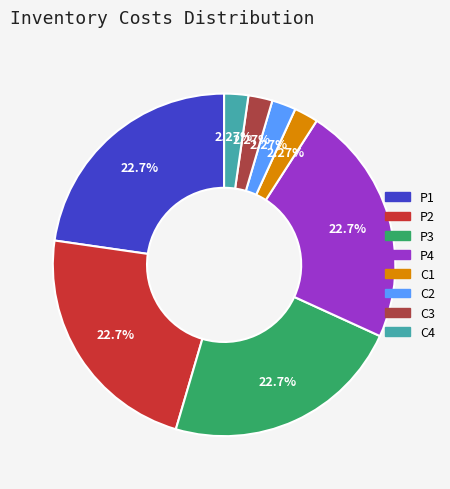

Do P2 and P4 together represent more than half of the pie?

No